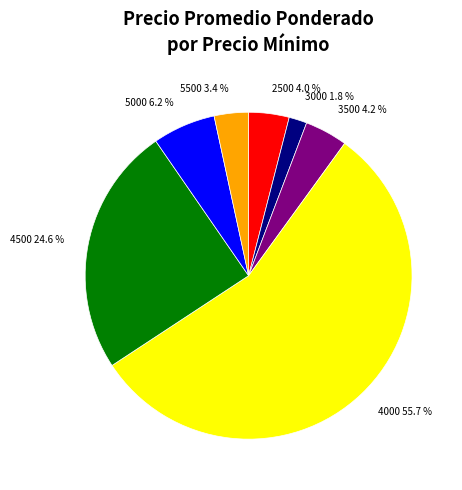

Between 3000 1.8 % and 5000 6.2 %, which is larger?

5000 6.2 %